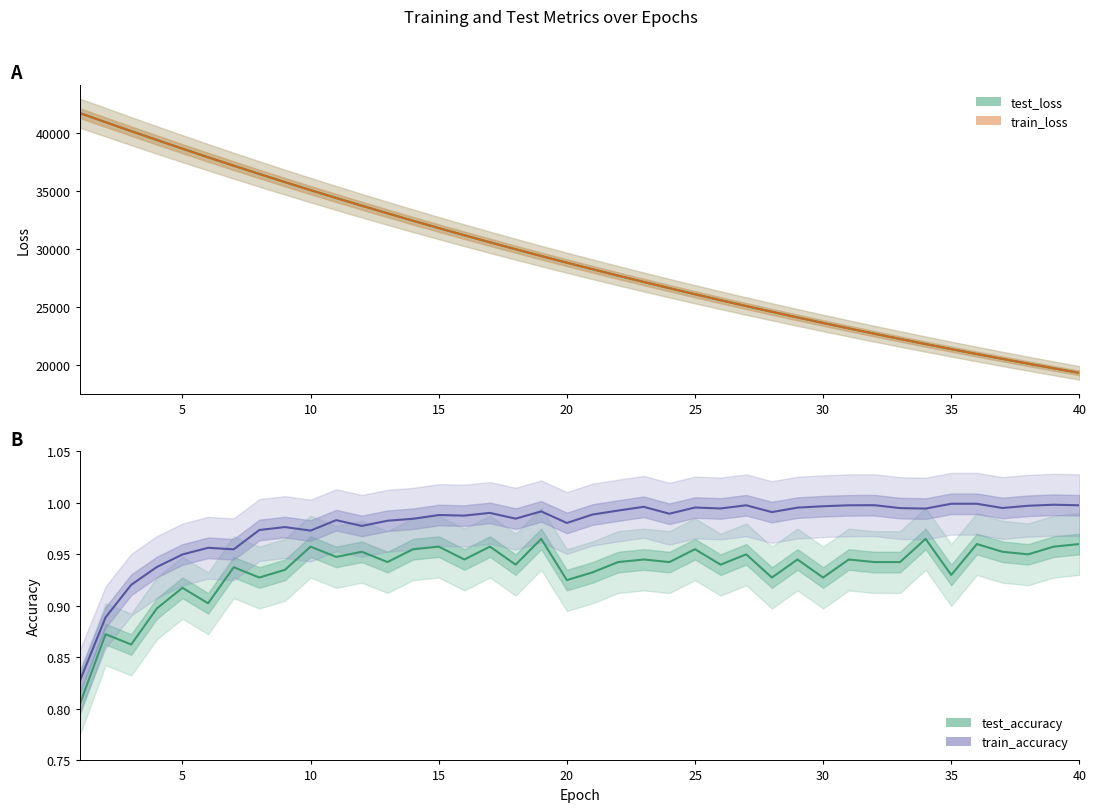

True or false: test_accuracy and test_loss intersect in this chart.

False